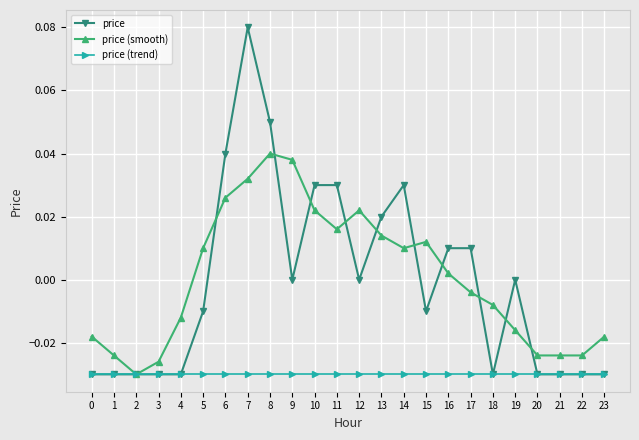

Is it true that price (smooth) equals 0.1 at 9?

False